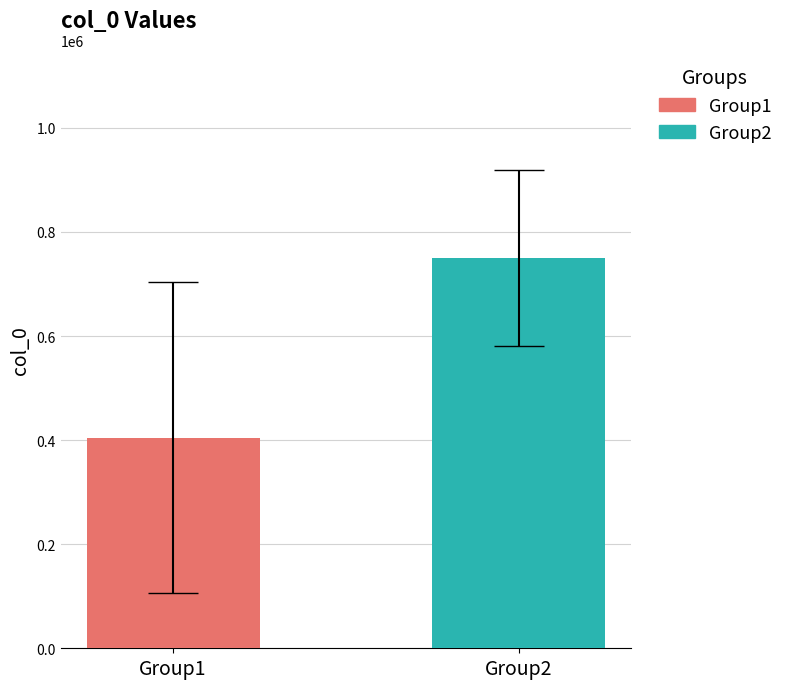

What is the smallest value displayed?

404629.0